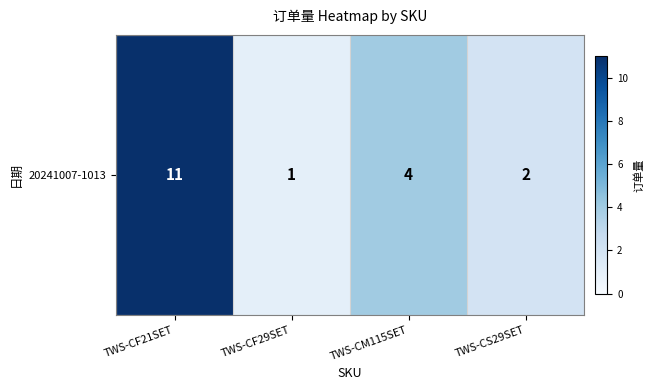

Is it true that the value at TWS-CM115SET is 4?

True